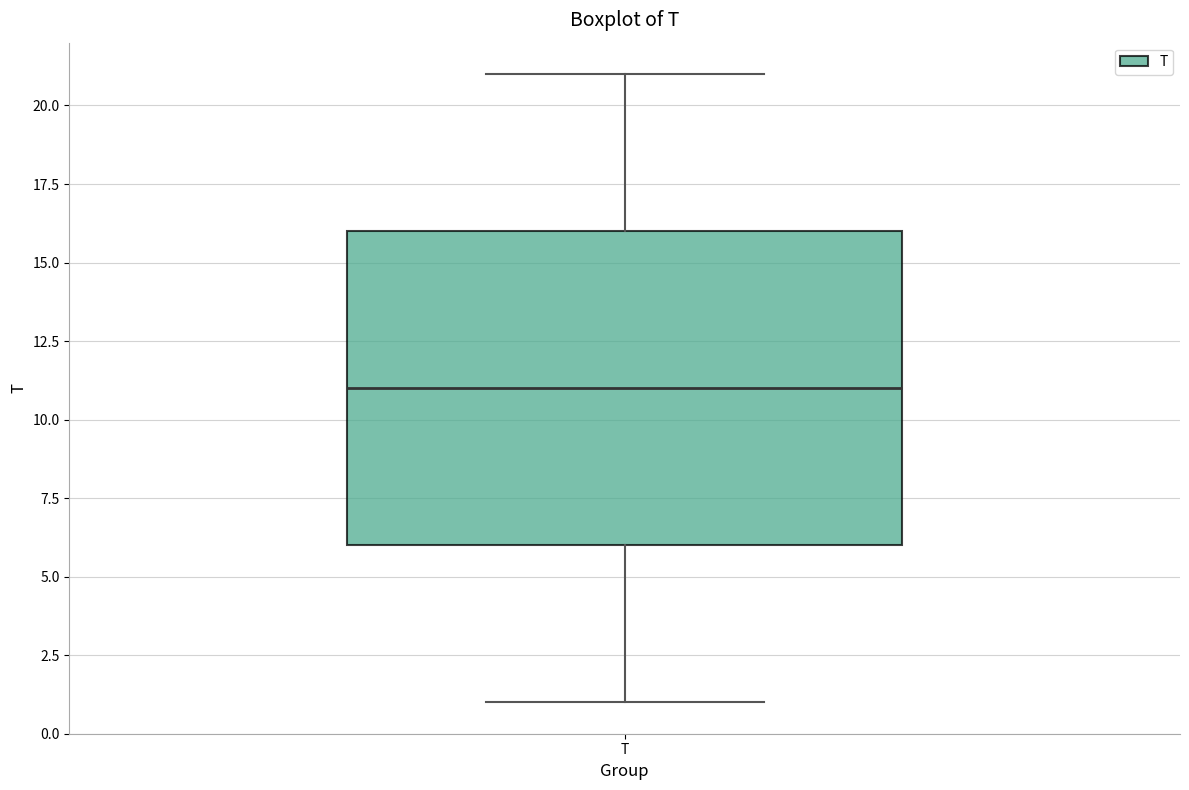

Where is the lower edge of the box for T on the y-axis? The values are not printed on the chart, so give them approximately, as read against the axis.

6